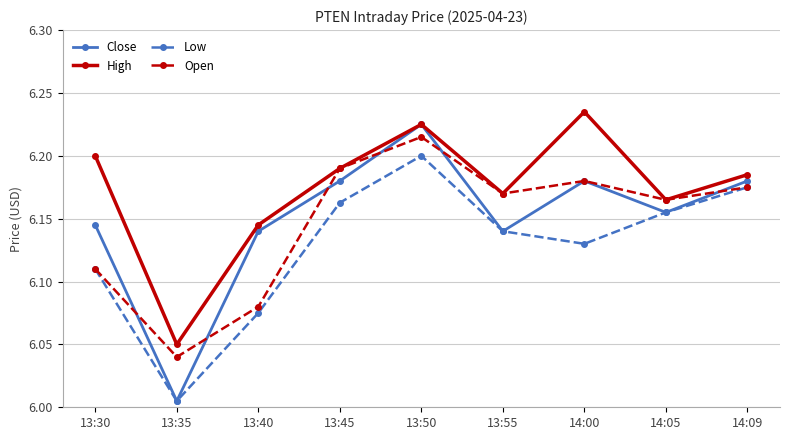

Which series has the widest spread of values?

Close